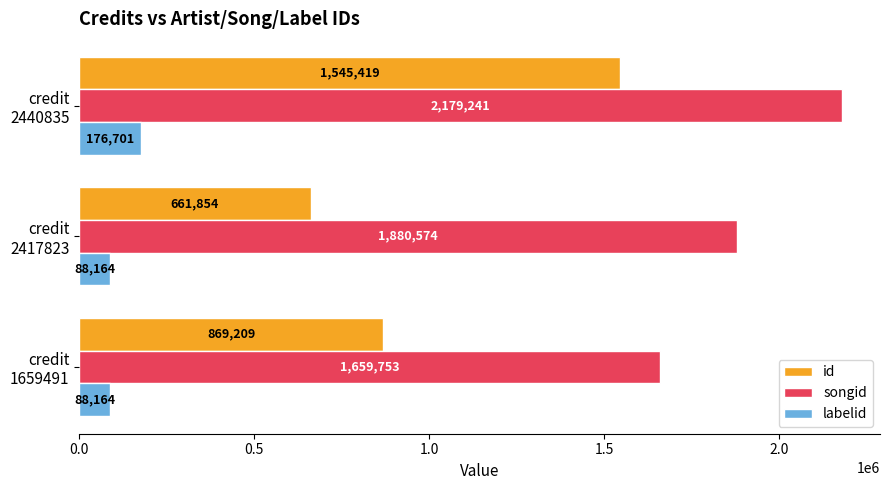

At which category is the sum across all series the highest?

credit
2440835